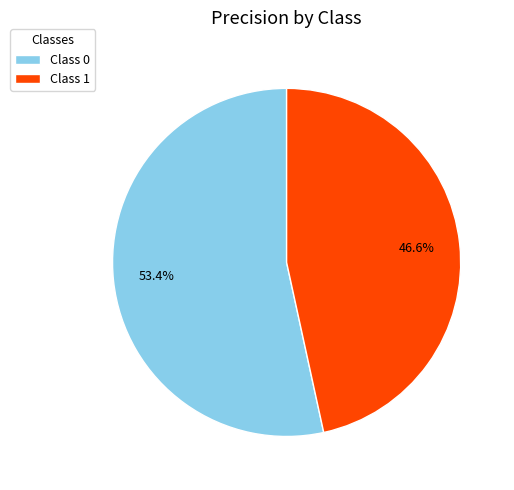

Is Class 0 the majority of the pie?

Yes